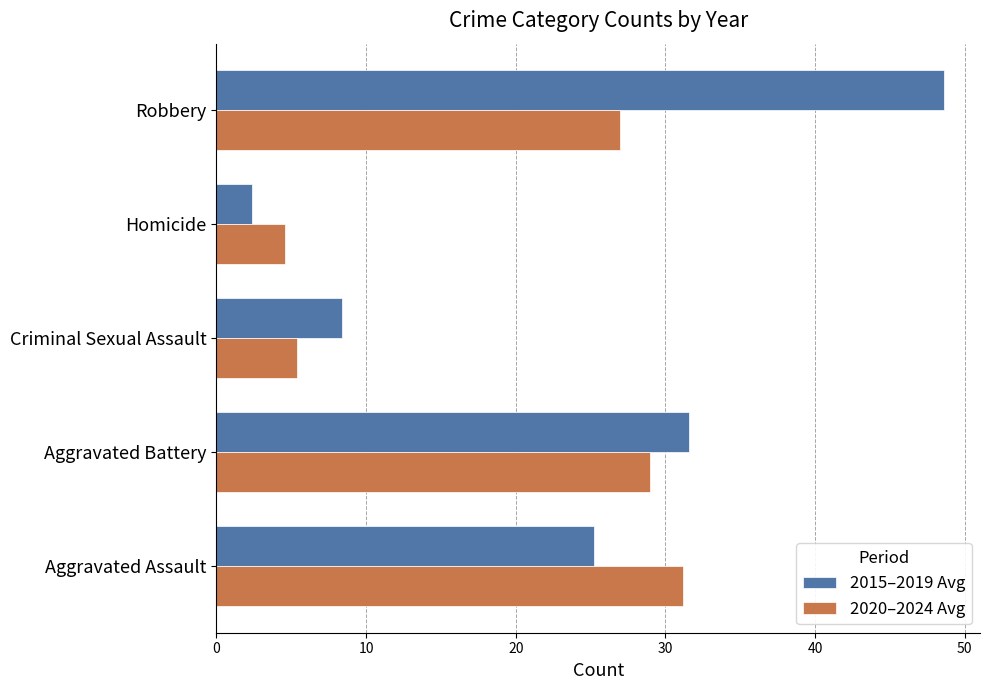

Which series changed the most between Criminal Sexual Assault and Homicide?

2015–2019 Avg